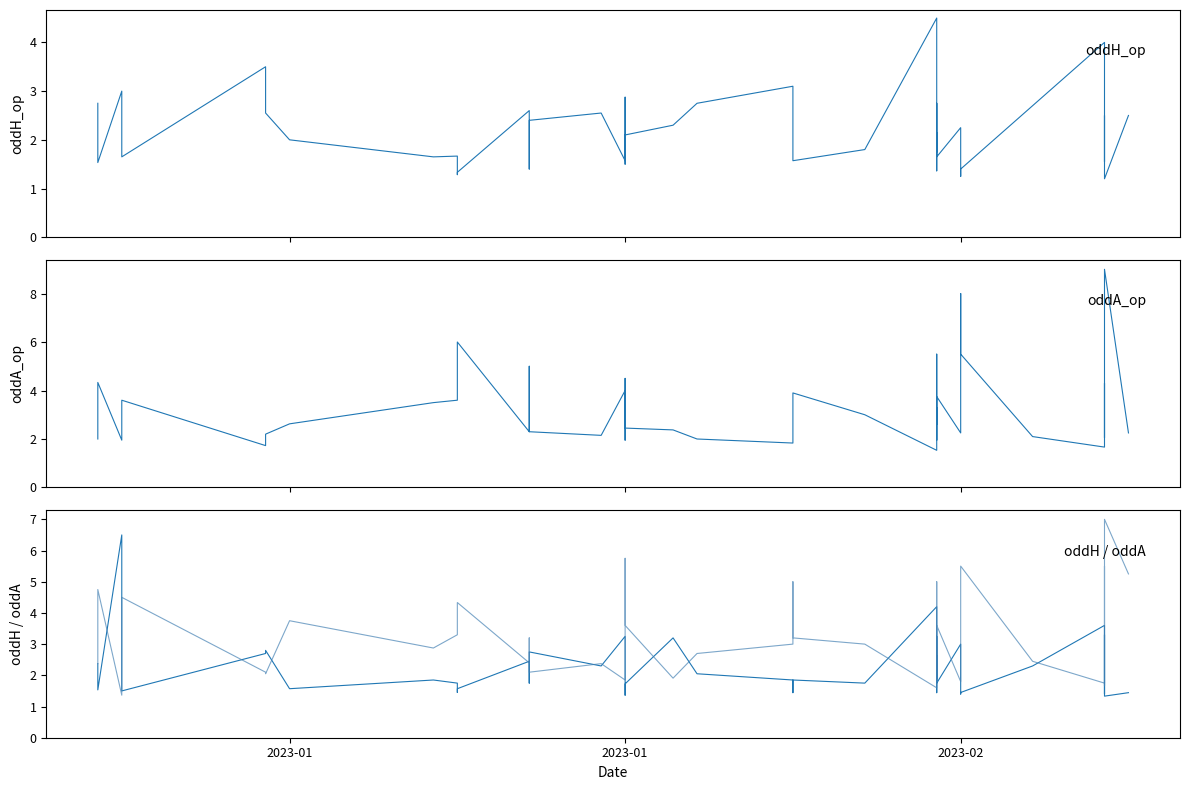

What is the lowest value of the oddH_op series?

1.2